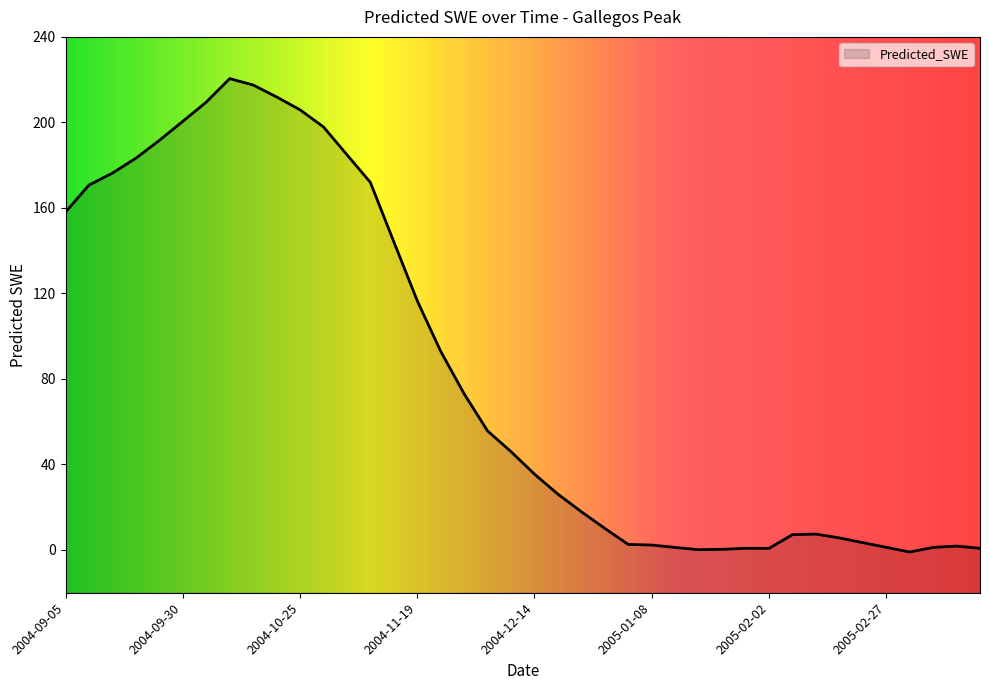

Between 2004-09-10 and 2004-09-25, which is larger?

2004-09-25